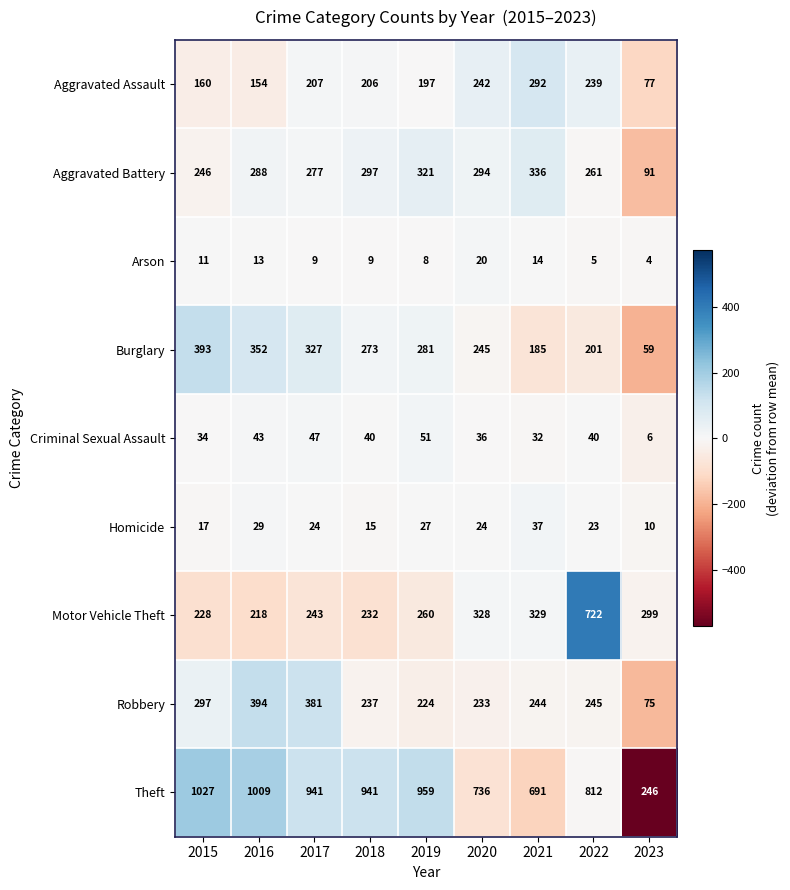

What is the difference between the highest and lowest values at 2020?

716